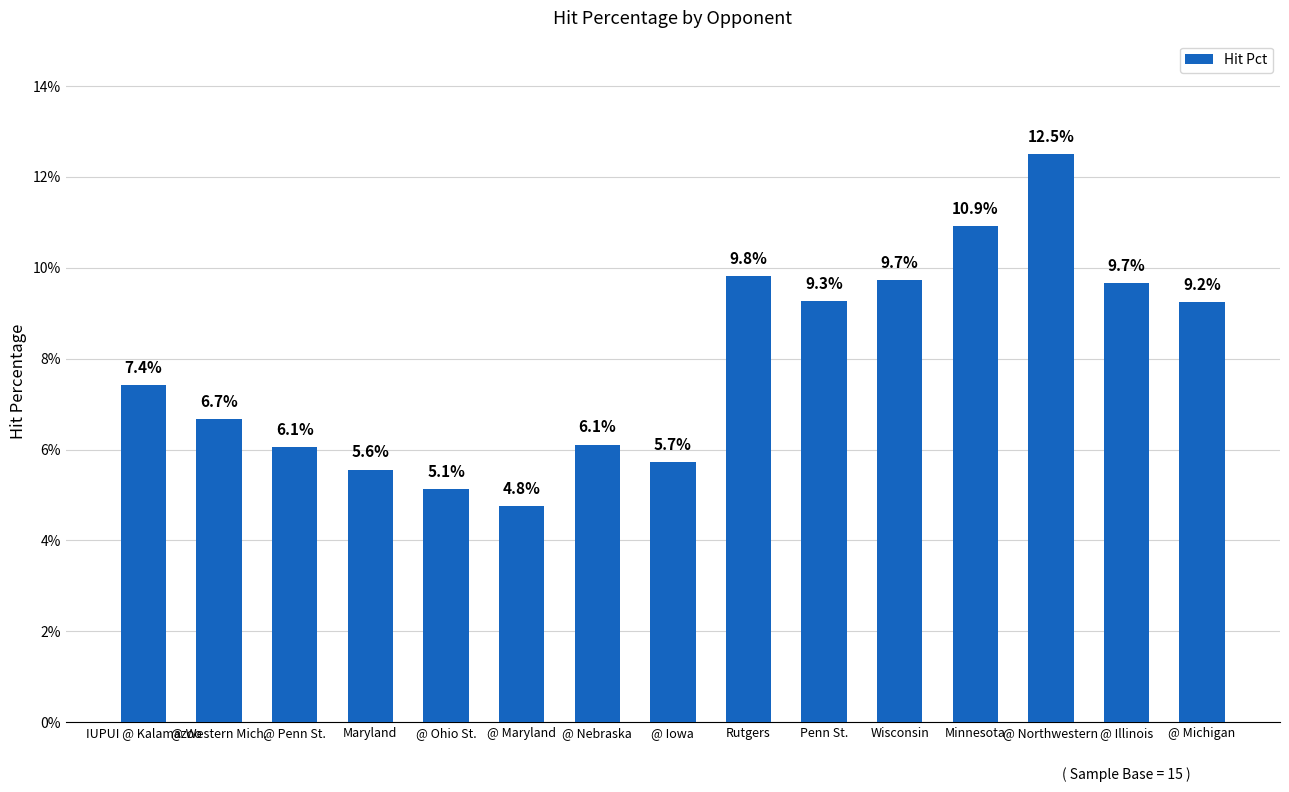

Reading right to left, transcribe all the data shown in this chart.

@ Michigan=0.1	@ Illinois=0.1	@ Northwestern=0.1	Minnesota=0.1	Wisconsin=0.1	Penn St.=0.1	Rutgers=0.1	@ Iowa=0.1	@ Nebraska=0.1	@ Maryland=0.0	@ Ohio St.=0.1	Maryland=0.1	@ Penn St.=0.1	@ Western Mich.=0.1	IUPUI @ Kalamazoo=0.1